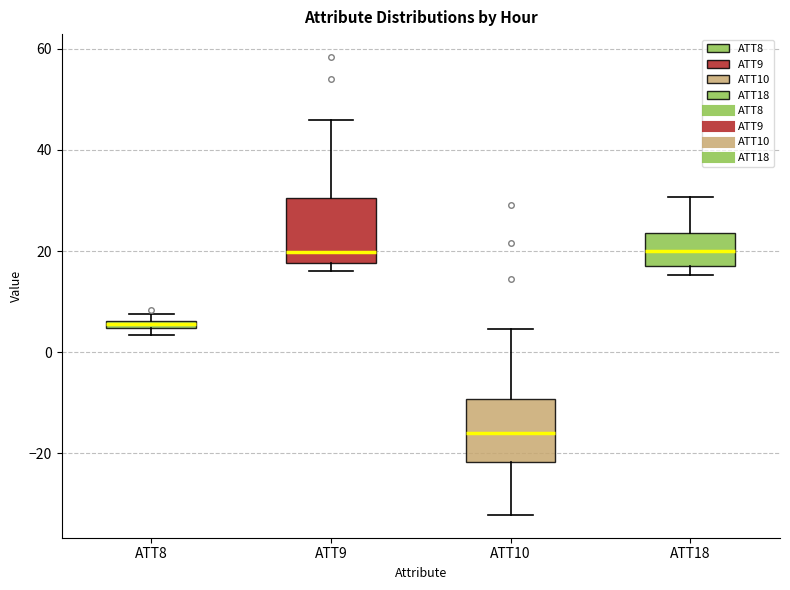

Which box's median line is the lowest?

ATT10